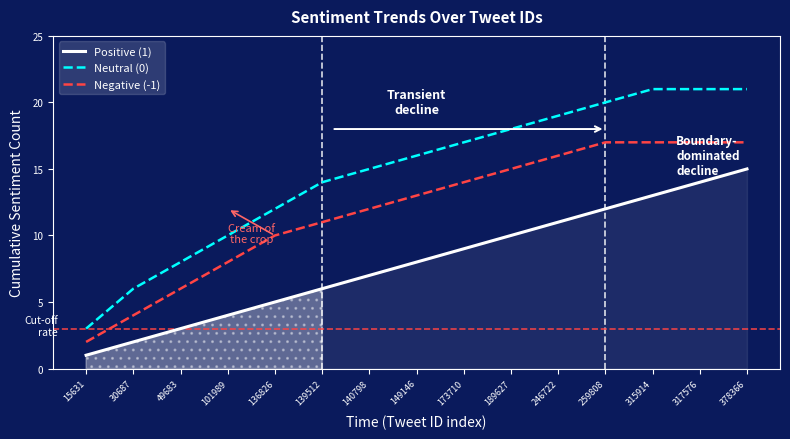

The Positive (1) series shows 13 at 315914. True or false?

True